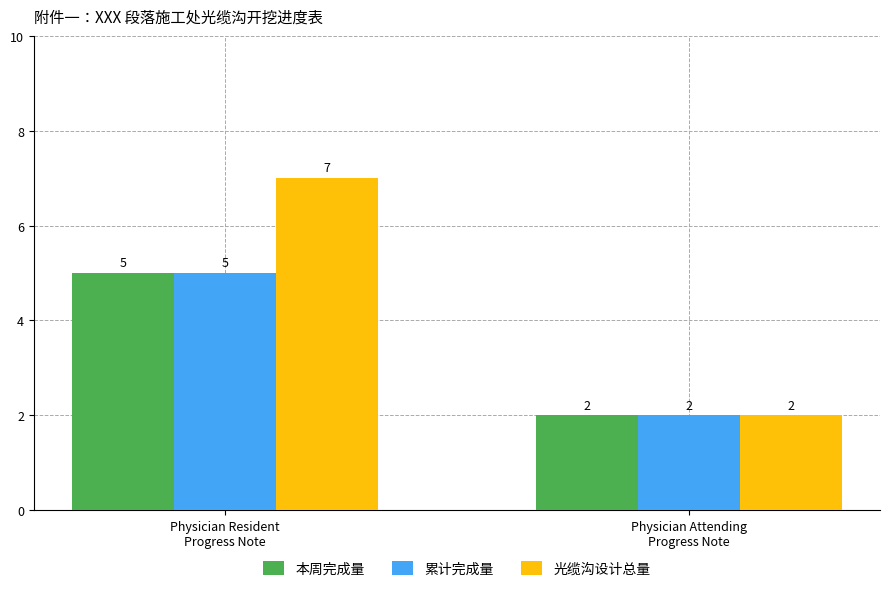

How many bars are there in each group?

3